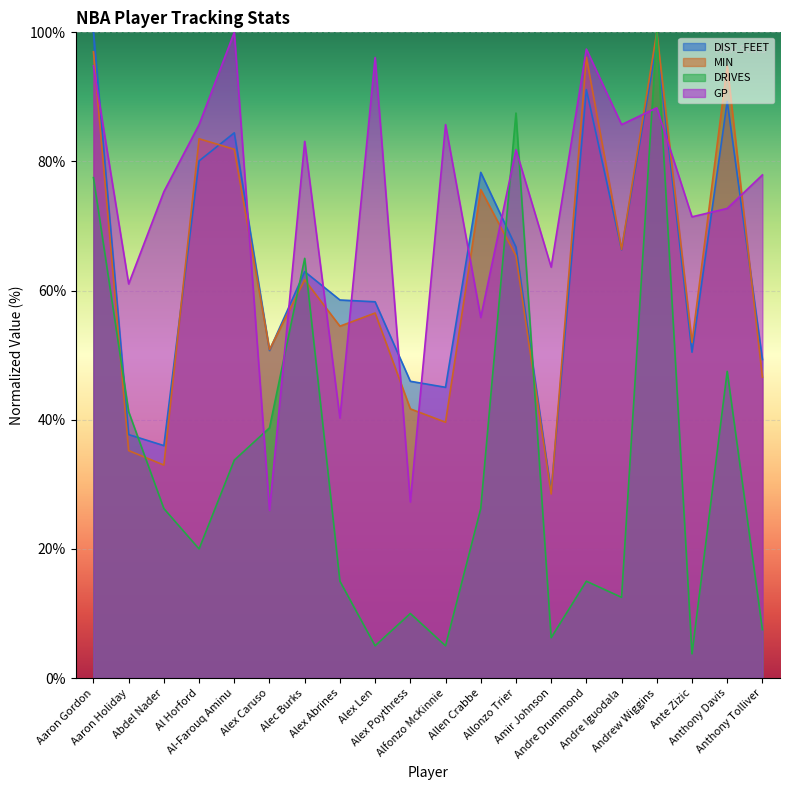

What is the value of the MIN point at the 20th from the left?

46.6